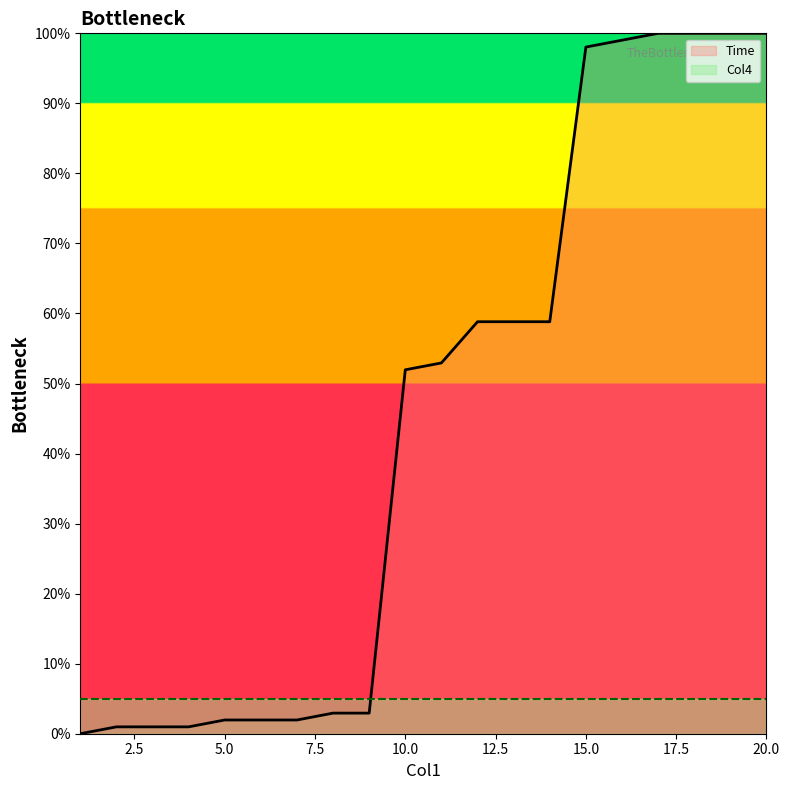

How many data points does each series have?

20